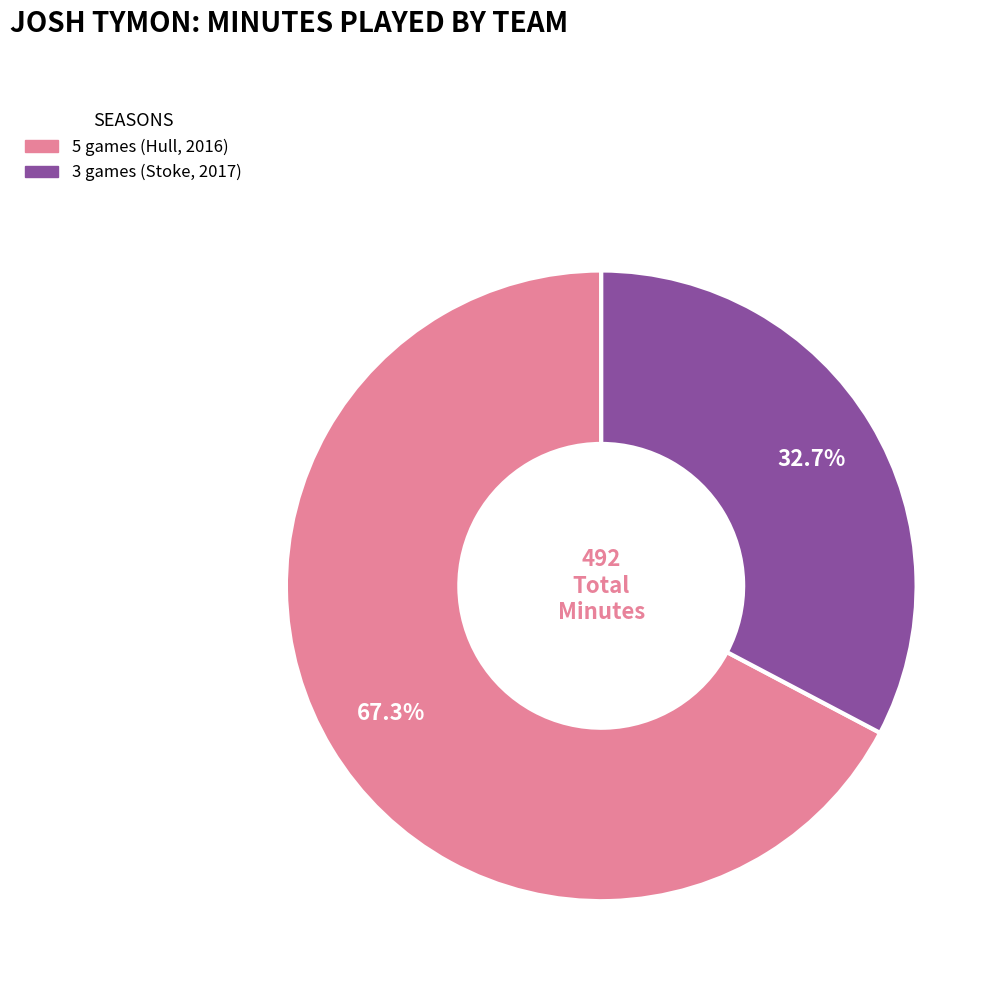

Is 3 games (Stoke, 2017) the majority of the pie?

No